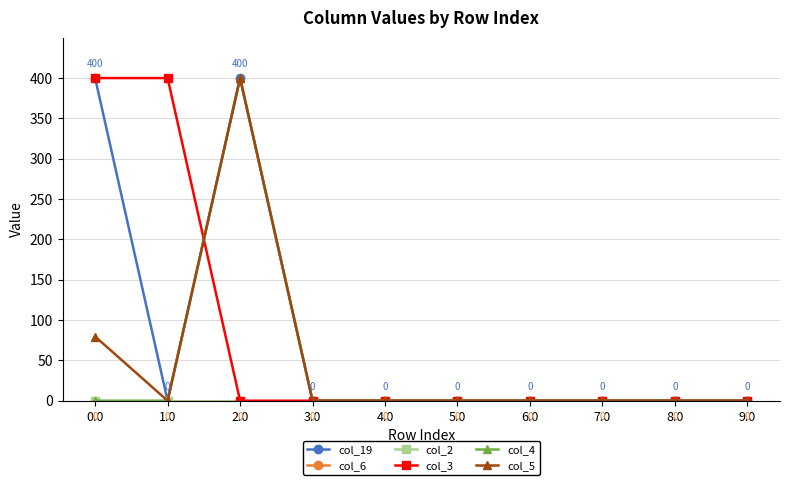

Reading right to left, transcribe all the data shown in this chart.

col_19: 9.0=0.0	8.0=0.0	7.0=0.0	6.0=0.0	5.0=0.0	4.0=0.0	3.0=0.0	2.0=400.0	1.0=0.0	0.0=400.0
col_6: 9.0=0.0	8.0=0.0	7.0=0.0	6.0=0.0	5.0=0.0	4.0=0.0	3.0=0.0	2.0=0.0	1.0=0.0	0.0=0.0
col_2: 9.0=0.0	8.0=0.0	7.0=0.0	6.0=0.0	5.0=0.0	4.0=0.0	3.0=0.0	2.0=0.0	1.0=0.0	0.0=0.0
col_3: 9.0=0.0	8.0=0.0	7.0=0.0	6.0=0.0	5.0=0.0	4.0=0.0	3.0=0.0	2.0=0.0	1.0=400.0	0.0=400.0
col_4: 9.0=0.0	8.0=0.0	7.0=0.0	6.0=0.0	5.0=0.0	4.0=0.0	3.0=0.0	2.0=400.0	1.0=0.0	0.0=0.0
col_5: 9.0=0.0	8.0=0.0	7.0=0.0	6.0=0.0	5.0=0.0	4.0=0.0	3.0=0.0	2.0=400.0	1.0=0.0	0.0=79.5